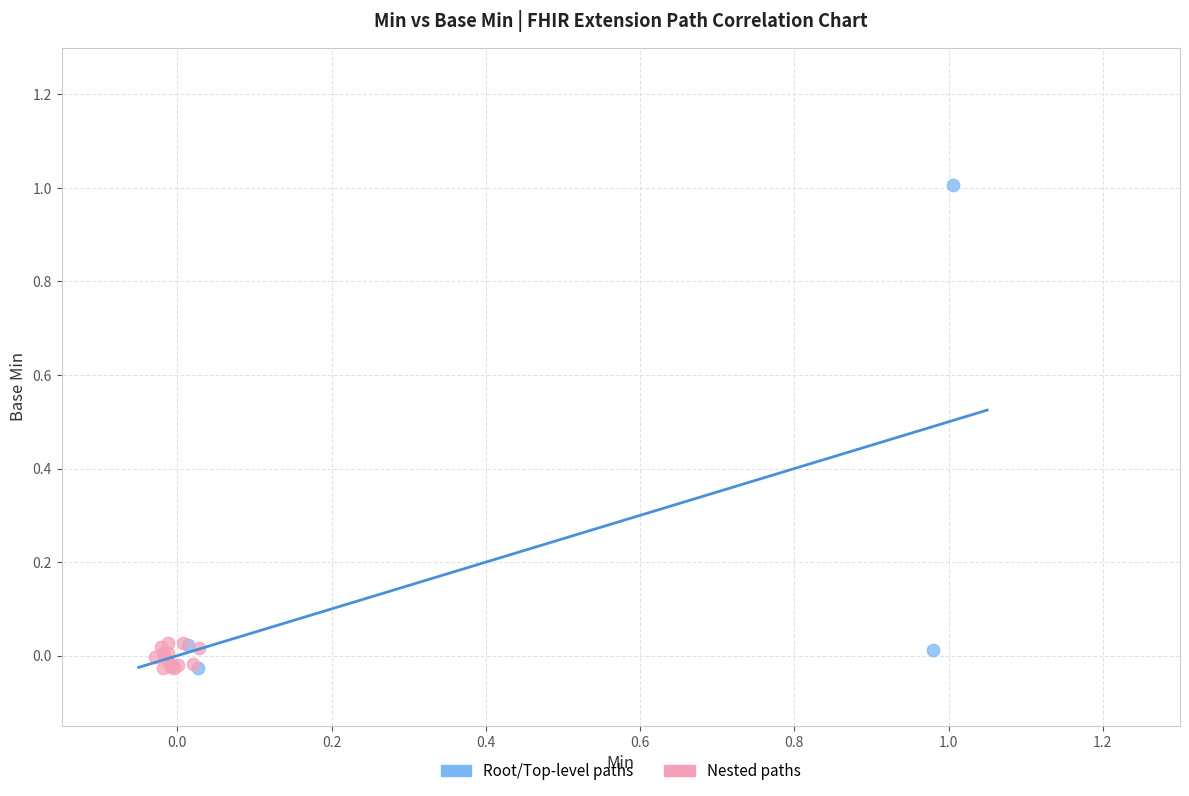

Which series reaches the maximum Y coordinate?

Root/Top-level paths